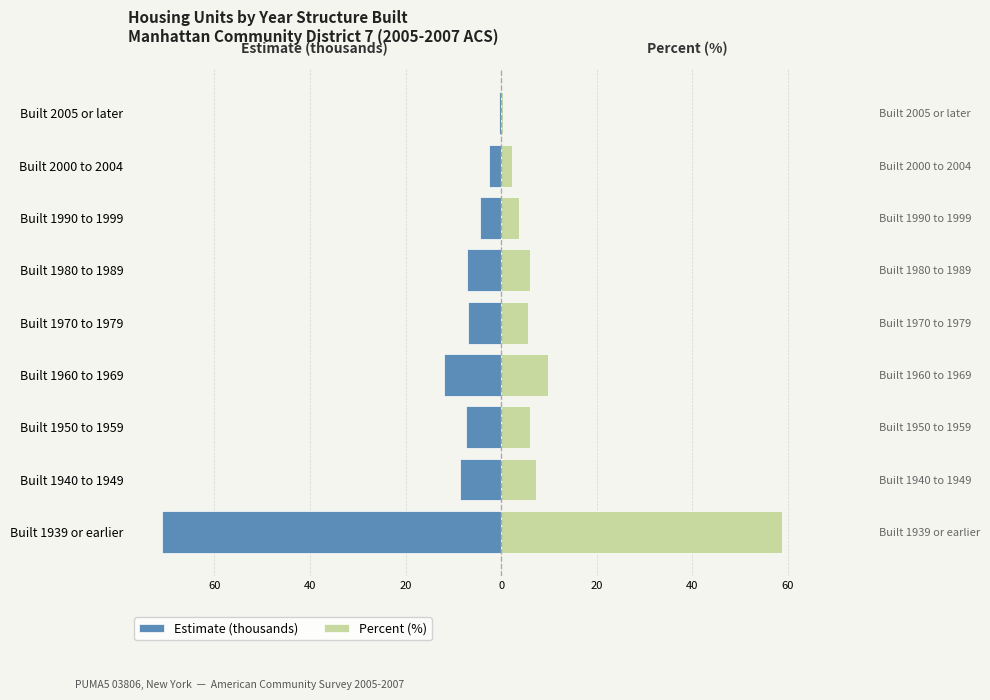

How many data points in Percent (%) are less than 6?

4